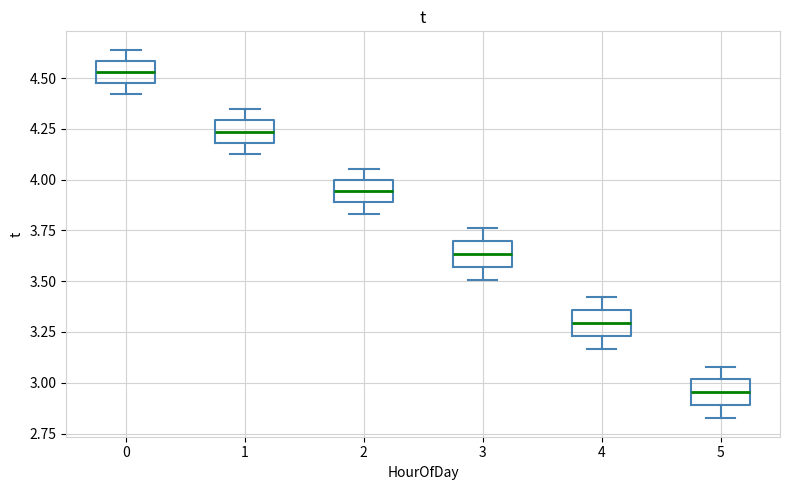

Reading left to right, transcribe this box plot: for each box, give where its median line is, the range the box spans, and where its two whiskers end, as read against the y-axis. The values are not printed on the chart, so give them approximately, as read against the axis.

0: median 4.55, box 4.50 to 4.60, whiskers 4.40 to 4.65
1: median 4.25, box 4.20 to 4.30, whiskers 4.15 to 4.35
2: median 3.95, box 3.90 to 4.00, whiskers 3.85 to 4.05
3: median 3.65, box 3.55 to 3.70, whiskers 3.50 to 3.75
4: median 3.30, box 3.25 to 3.35, whiskers 3.15 to 3.40
5: median 2.95, box 2.90 to 3.00, whiskers 2.85 to 3.10